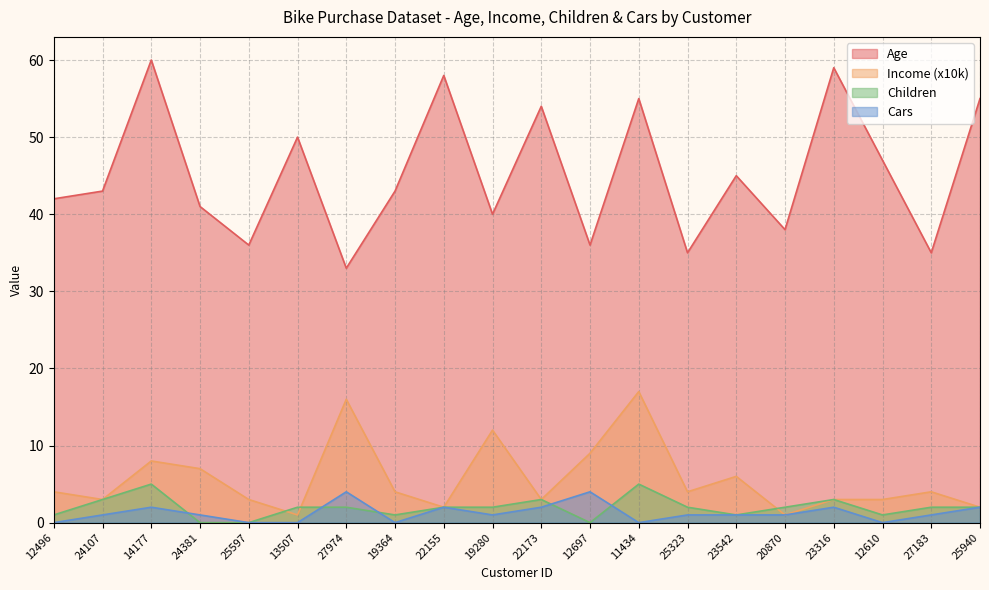

The value of Cars at 25597 is 0. True or false?

True